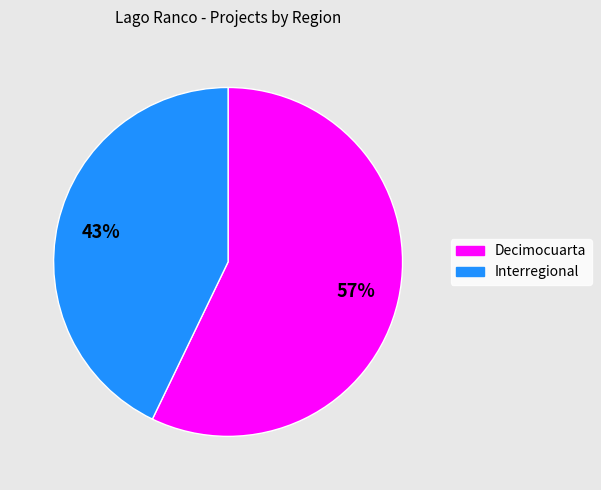

To the nearest percent, what is the combined percentage of Interregional and Decimocuarta?

100%